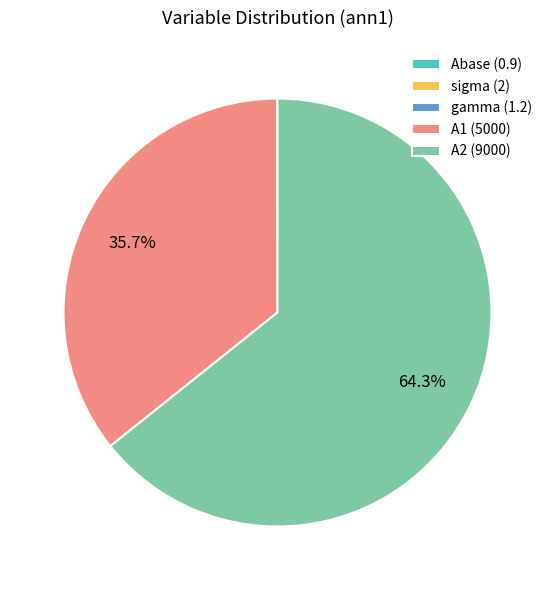

To the nearest percent, what is the difference between the largest and smallest slice percentages?

64%